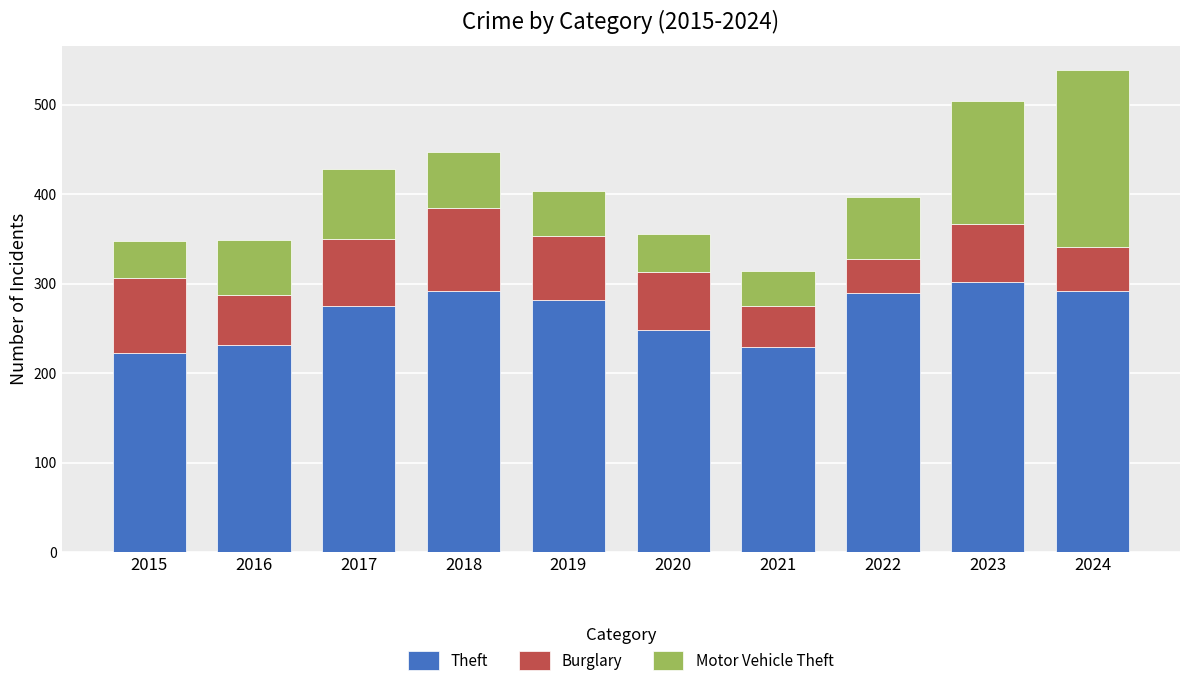

At which category is the sum across all series the highest?

2024